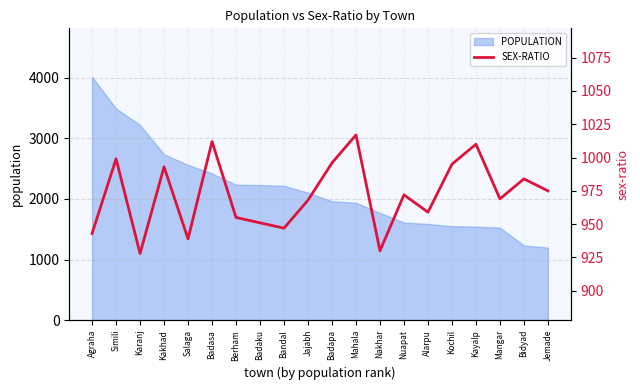

Rank the categories by value from highest to lowest.

Mahala, Badasa, Kayalp, Simili, Badapa, Kochil, Kakhad, Bidyad, Jemade, Nuapat, Mangar, Jajabh, Alarpu, Berham, Badaku, Bandal, Agraha, Salaga, Nakhar, Karanj